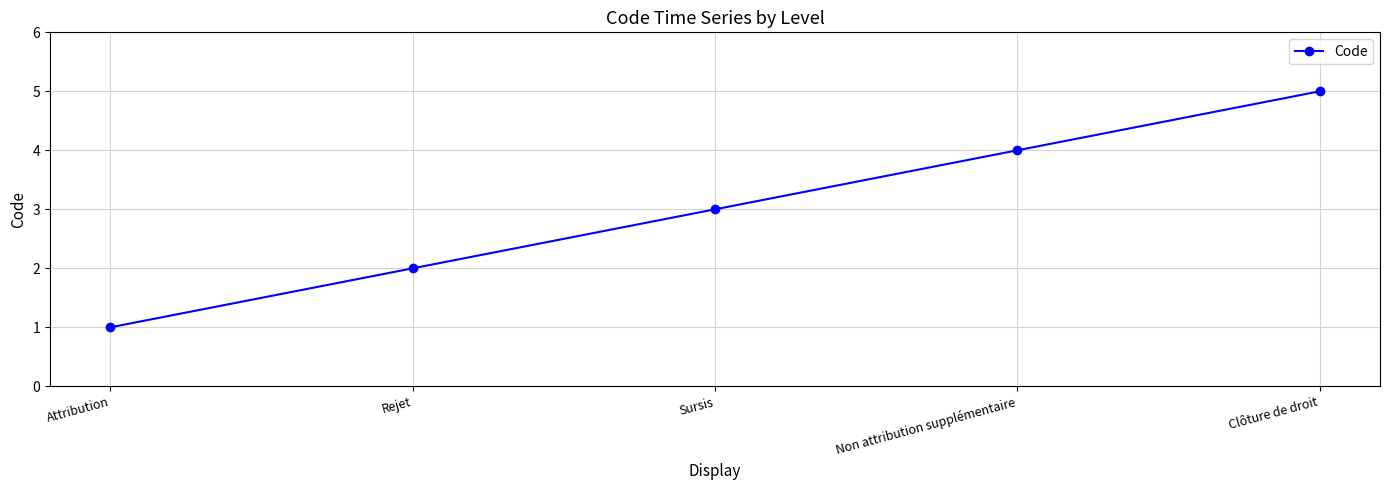

What is the difference between the values at Non attribution supplémentaire and Rejet?

2